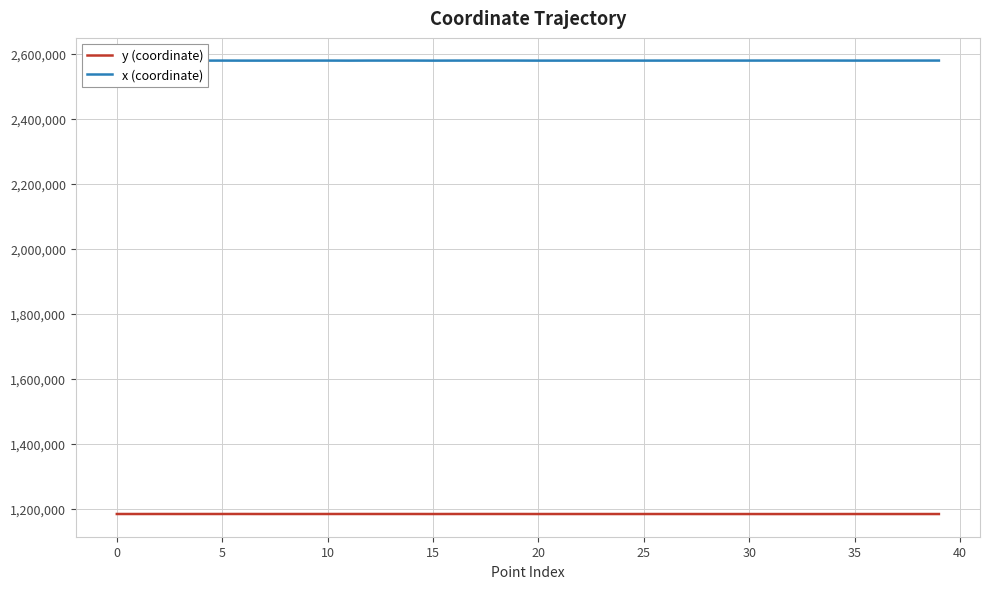

What is the difference between the second highest and second lowest values in the x (coordinate) series?

207.0